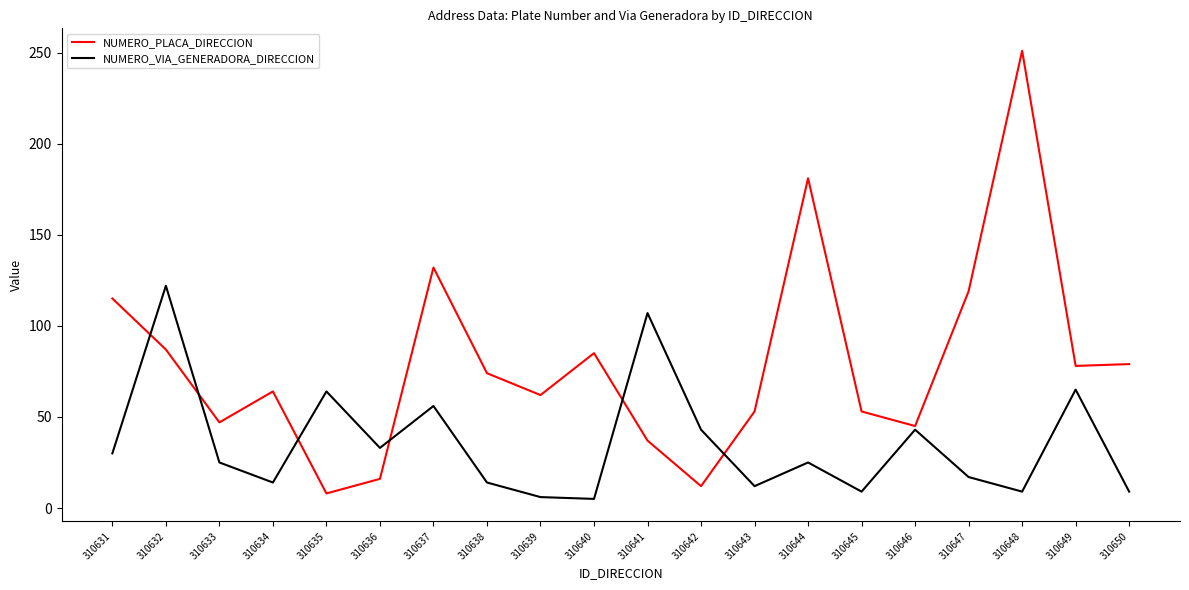

In NUMERO_VIA_GENERADORA_DIRECCION, how many points are higher than both neighbors (excluding endpoints)?

7